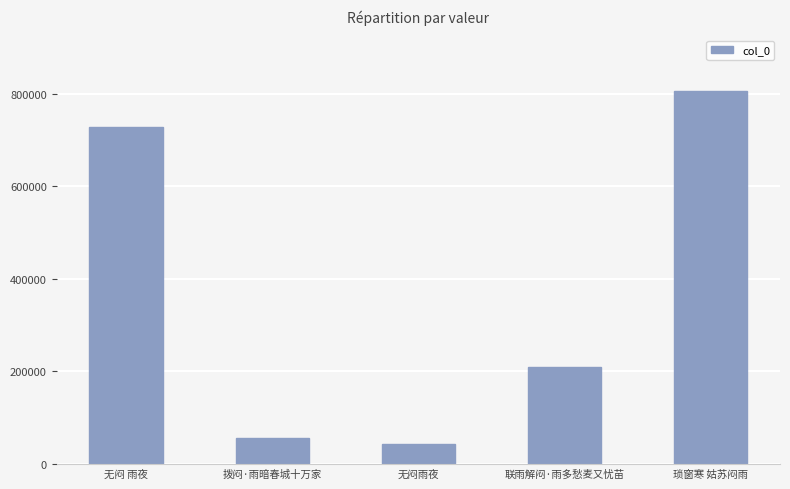

List the labels in order of value, smallest first.

无闷雨夜, 拨闷·雨暗春城十万家, 联雨解闷·雨多愁麦又忧苗, 无闷 雨夜, 琐窗寒 姑苏闷雨